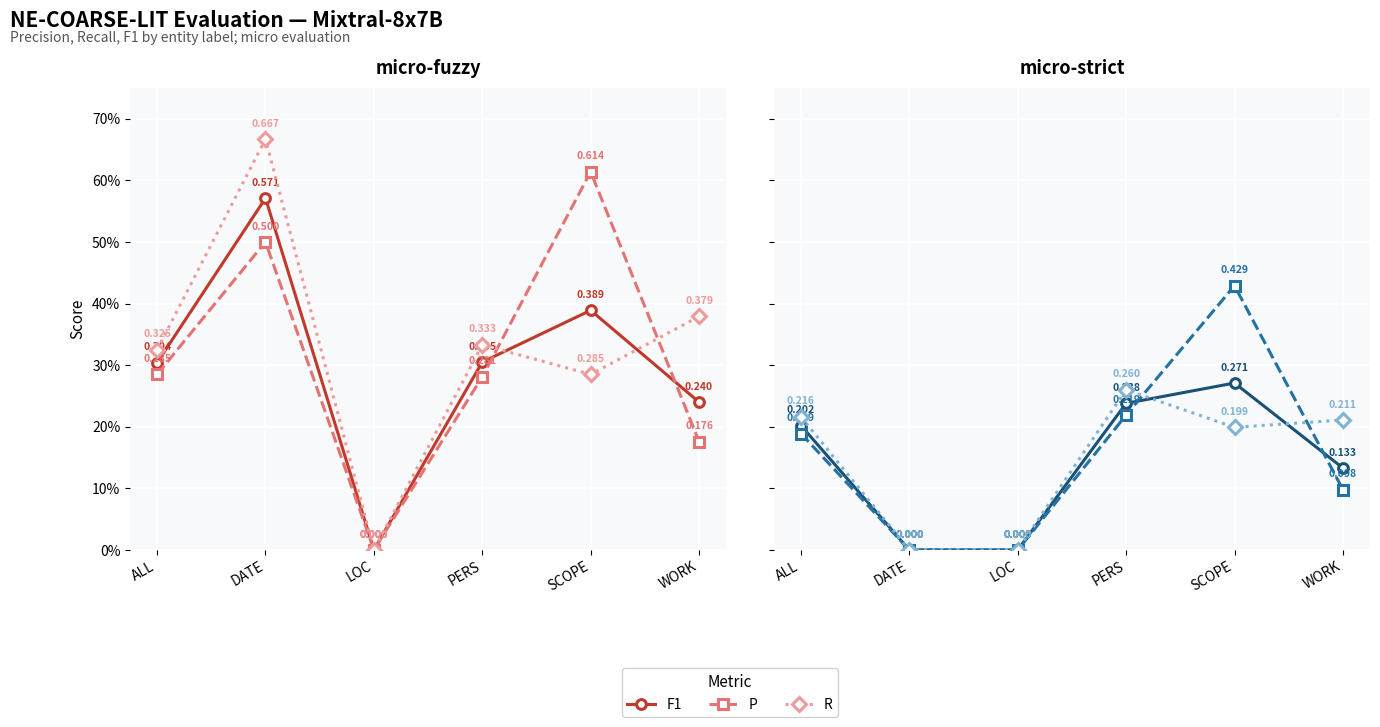

Which series has the largest total across all categories?

P